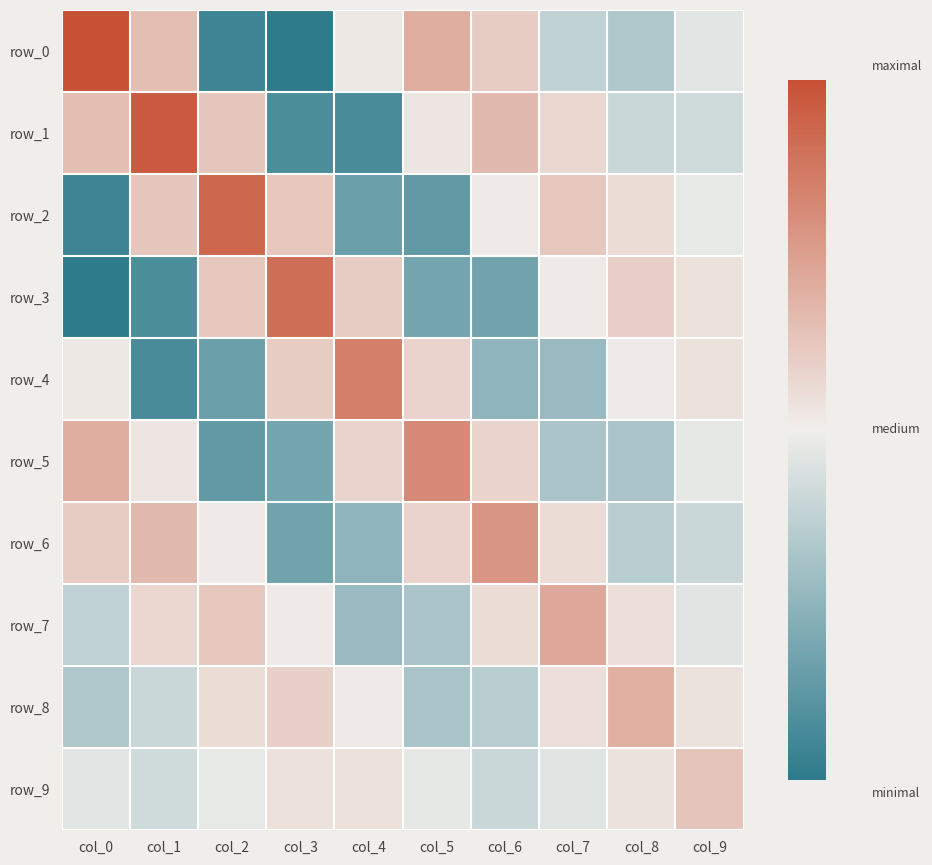

Is the value of row_1 at col_5 greater than the value of row_4 at col_1?

Yes